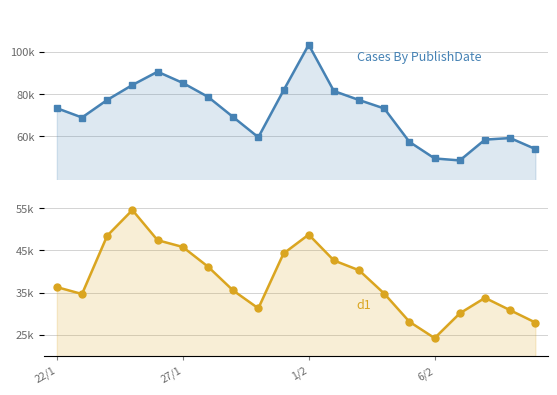

Which series has the largest range (max minus min)?

Cases By PublishDate